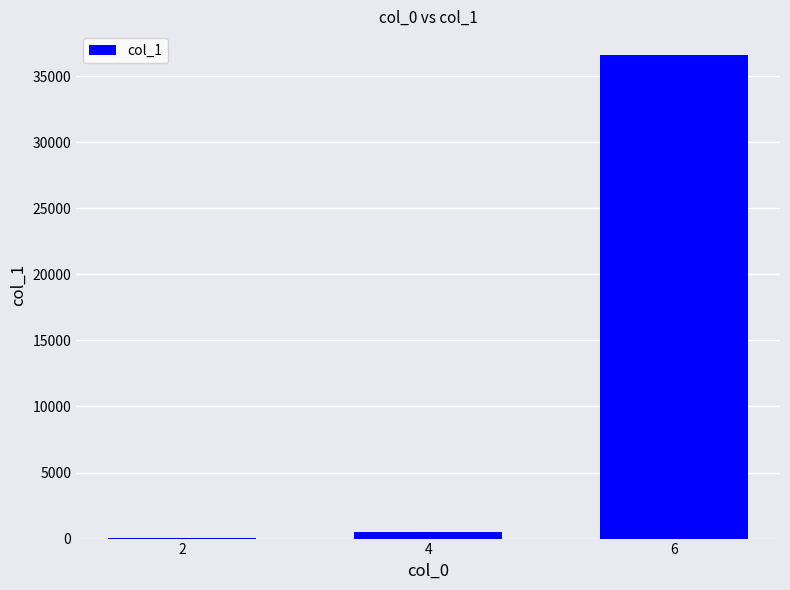

What is the maximum value shown in the chart?

36570